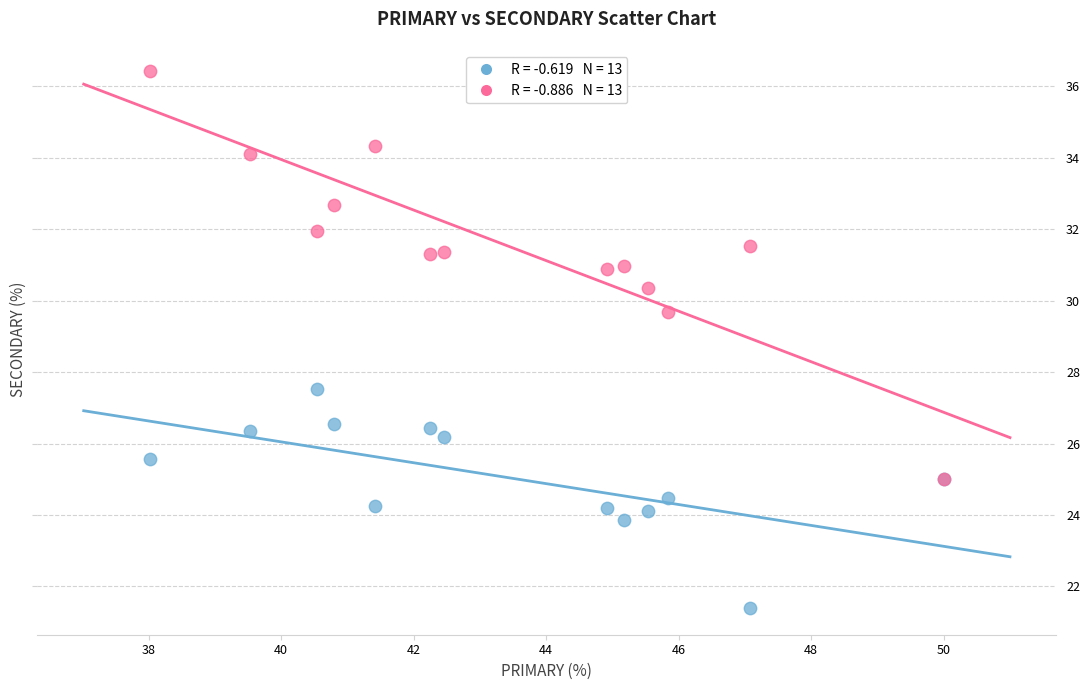

Across all series, what Y value is closest to 28?

27.5